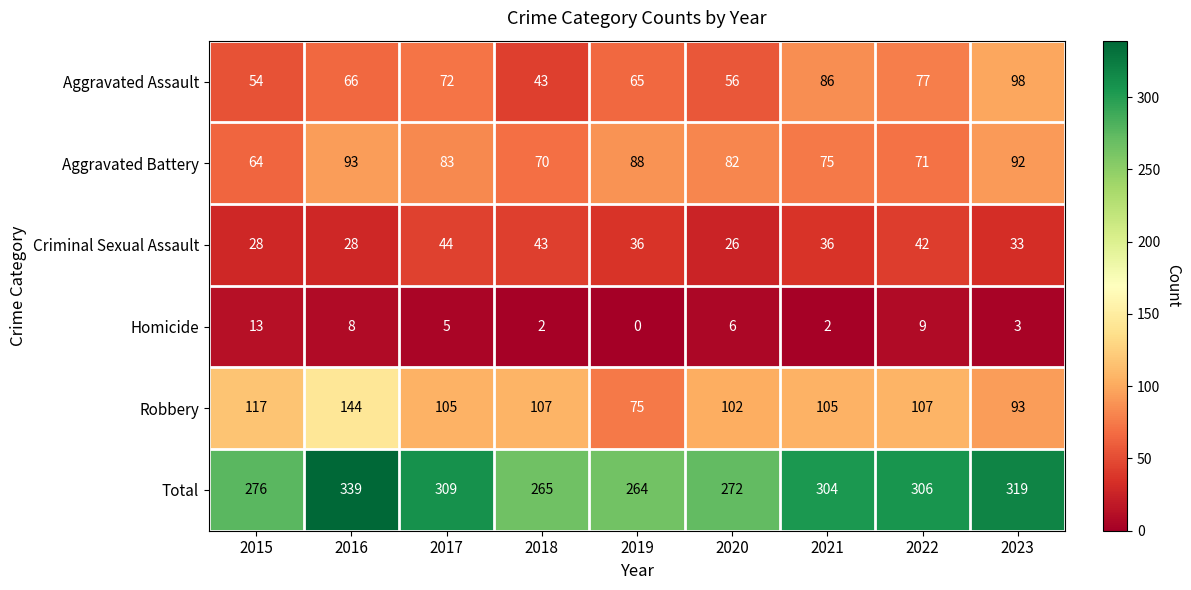

True or false: Criminal Sexual Assault has a value of 36 at 2021.

True